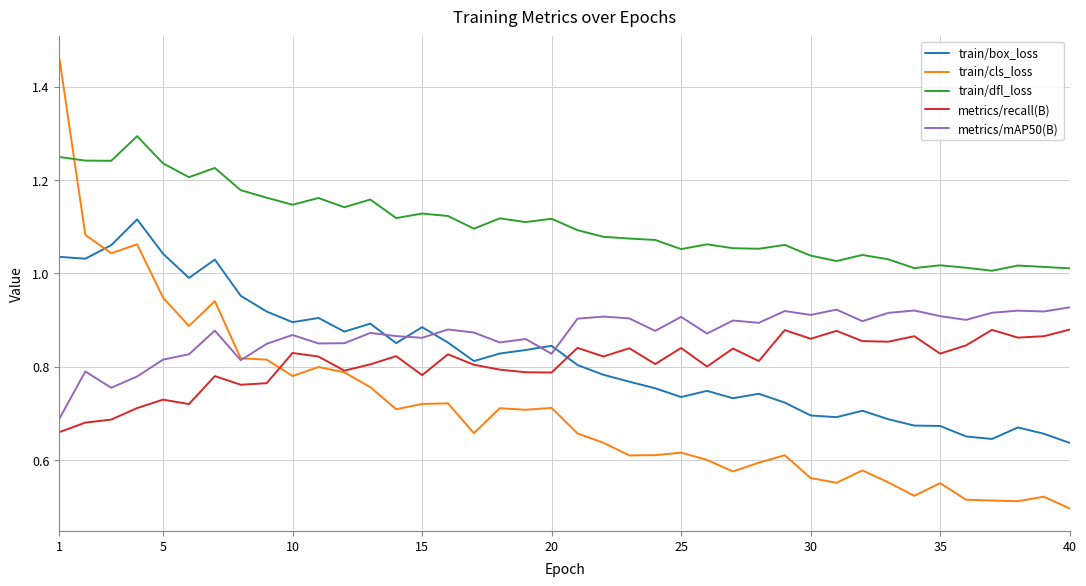

True or false: train/dfl_loss and train/cls_loss cross at least once.

True